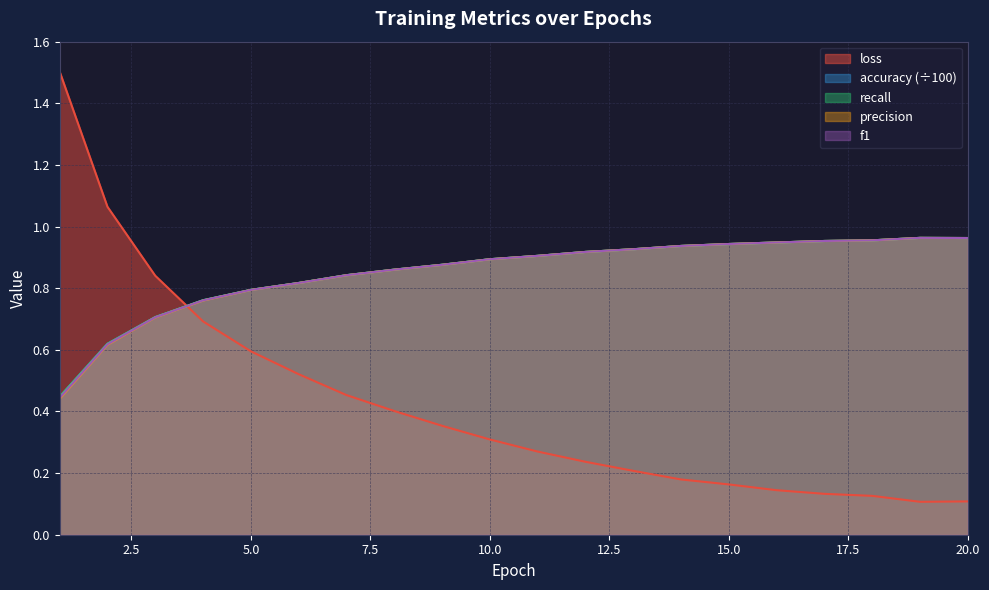

Which series changed the most between 6 and 18?

loss